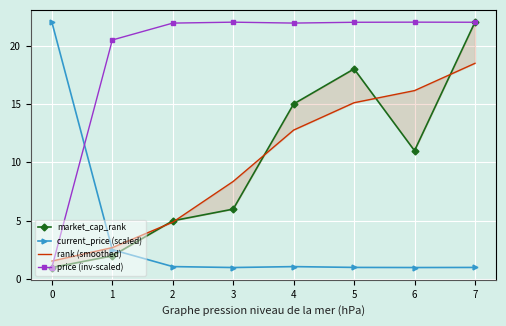

After their last crossing, which series has the higher values: price (inv-scaled) or rank (smoothed)?

price (inv-scaled)